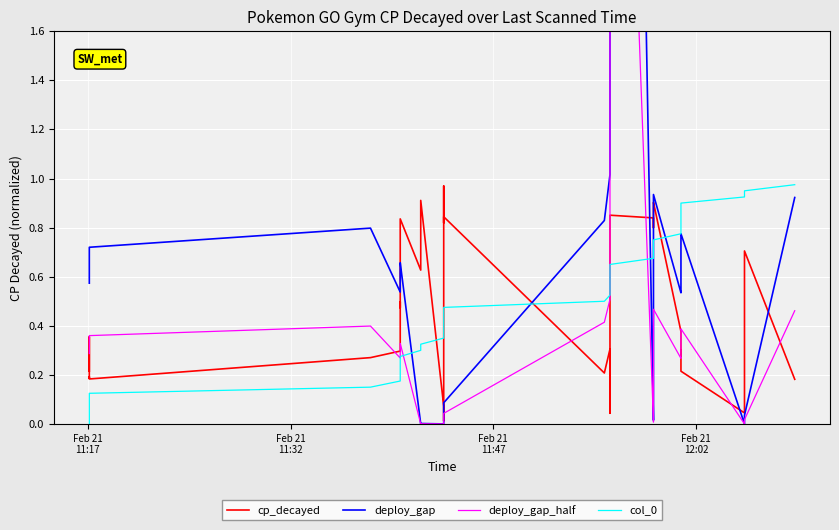

What is the difference between the maximum and minimum values in the deploy_gap_half series?

4.8